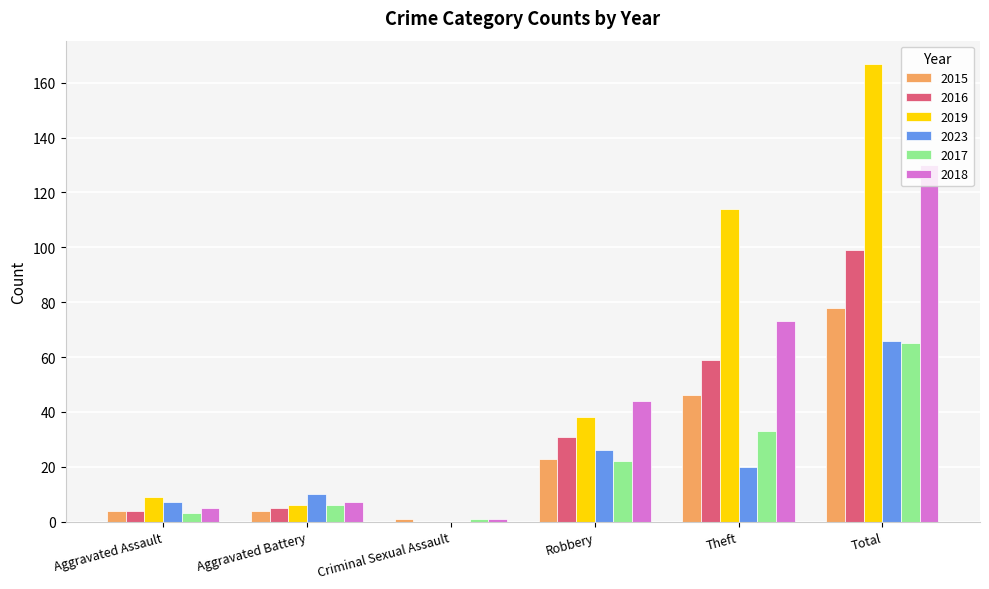

Is the value of 2016 at Robbery greater than the value of 2017 at Total?

No